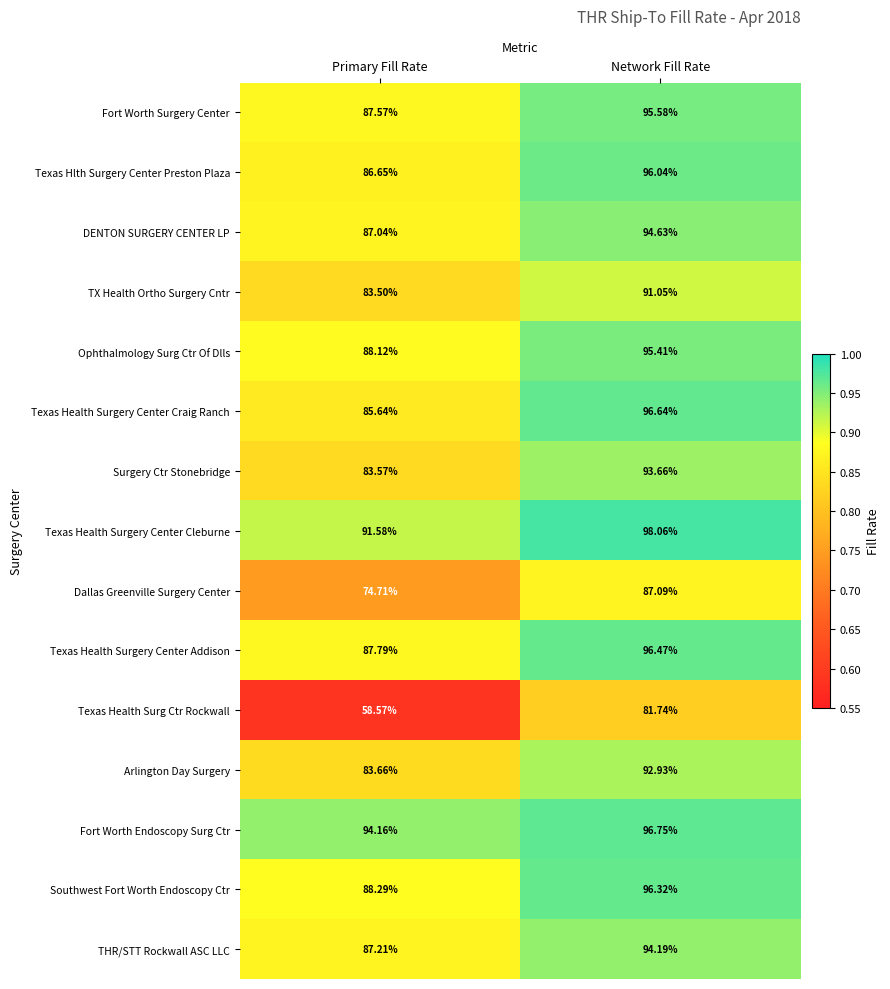

What is the minimum value shown in the chart?

58.6